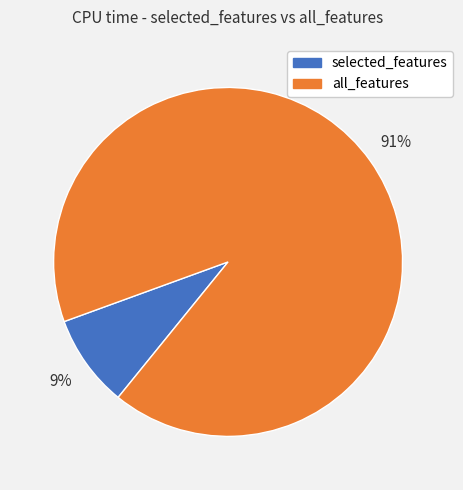

To the nearest percent, what is the average slice percentage?

50%